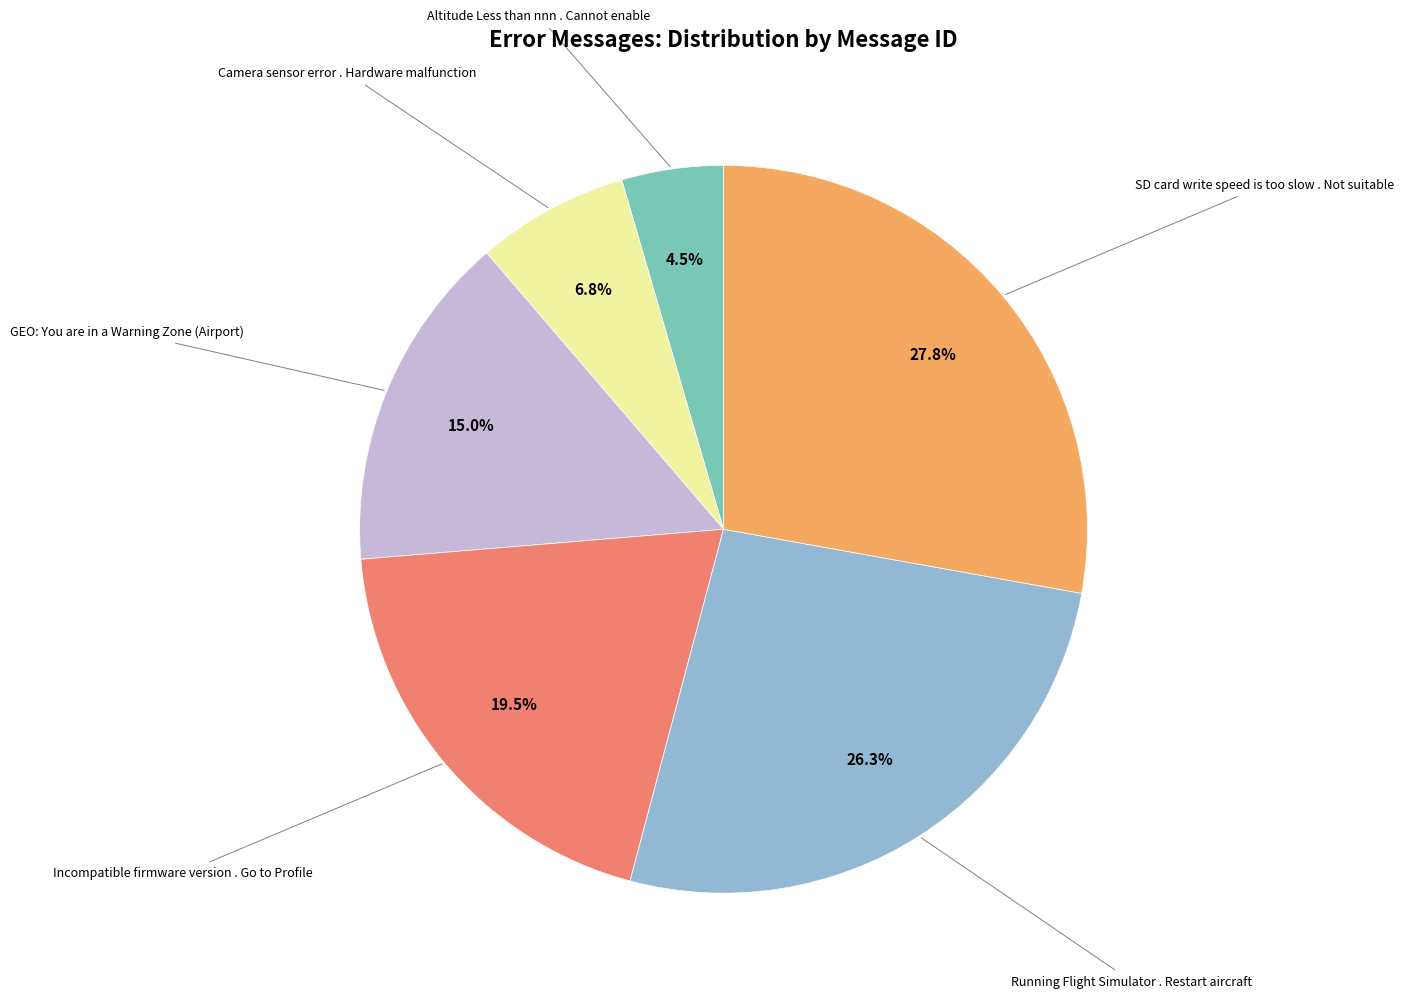

How many segments does this pie chart have?

6